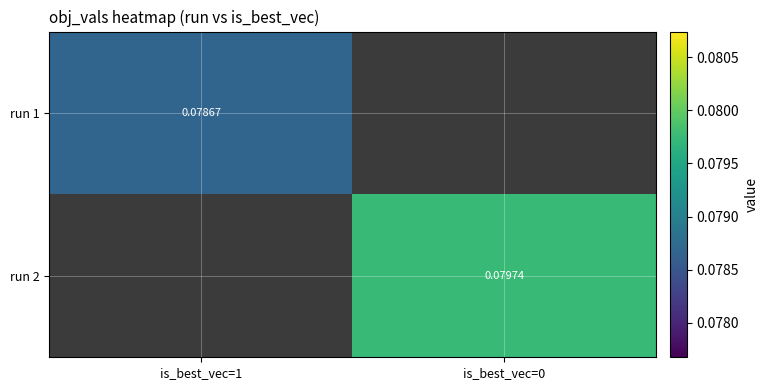

What is the maximum value shown in the chart?

0.1